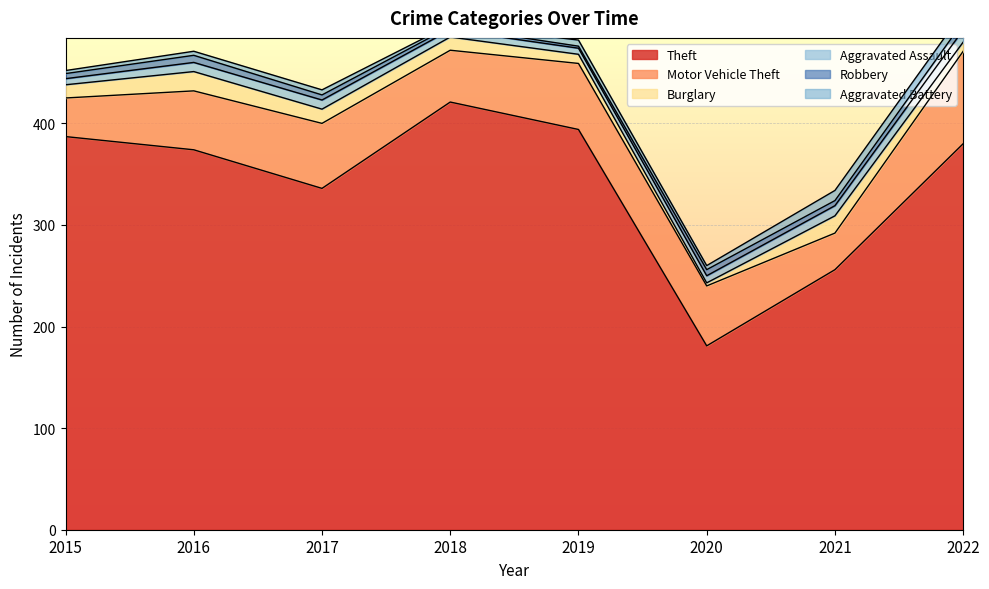

How many Robbery values are between 5 and 7?

5